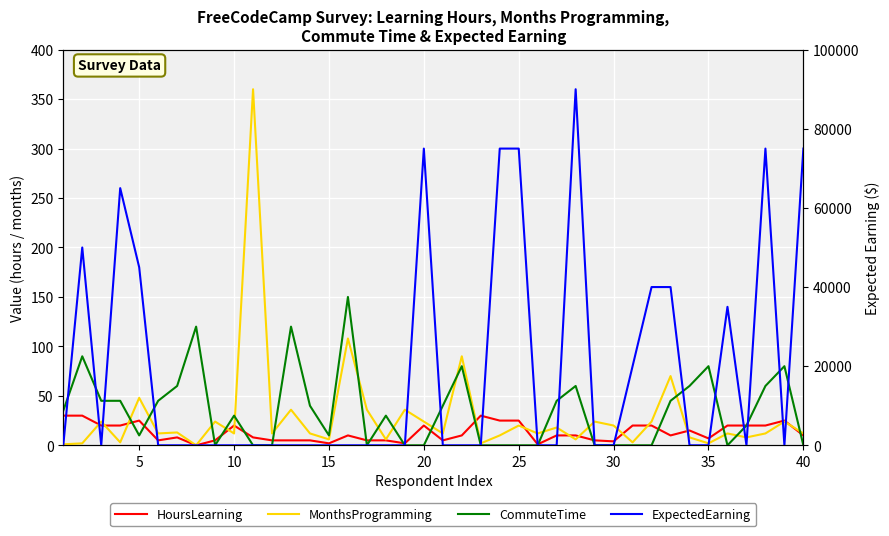

Is the value of ExpectedEarning at 37 greater than the value of CommuteTime at 20?

Yes